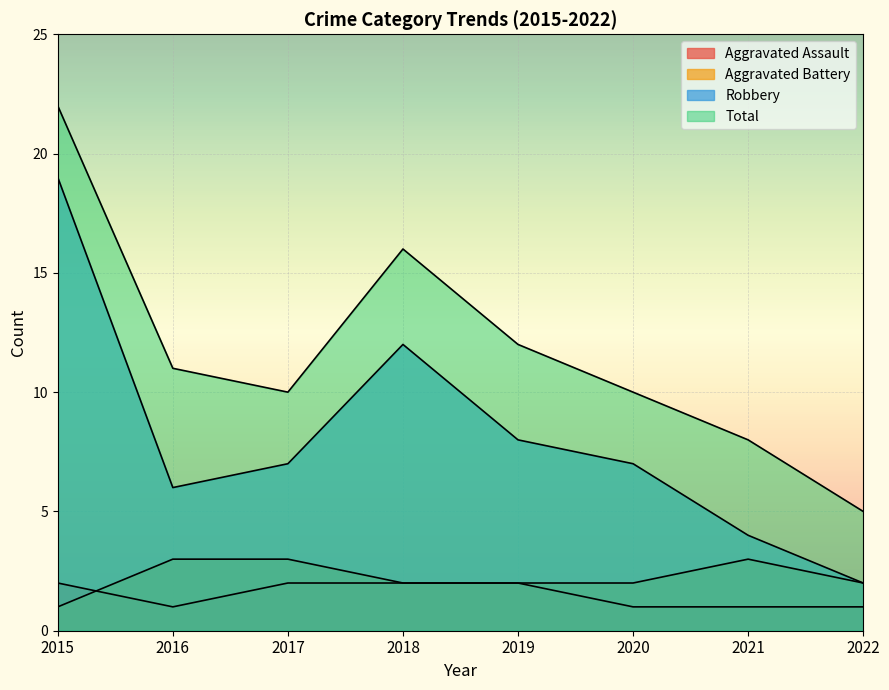

What is the minimum value shown in the chart?

1